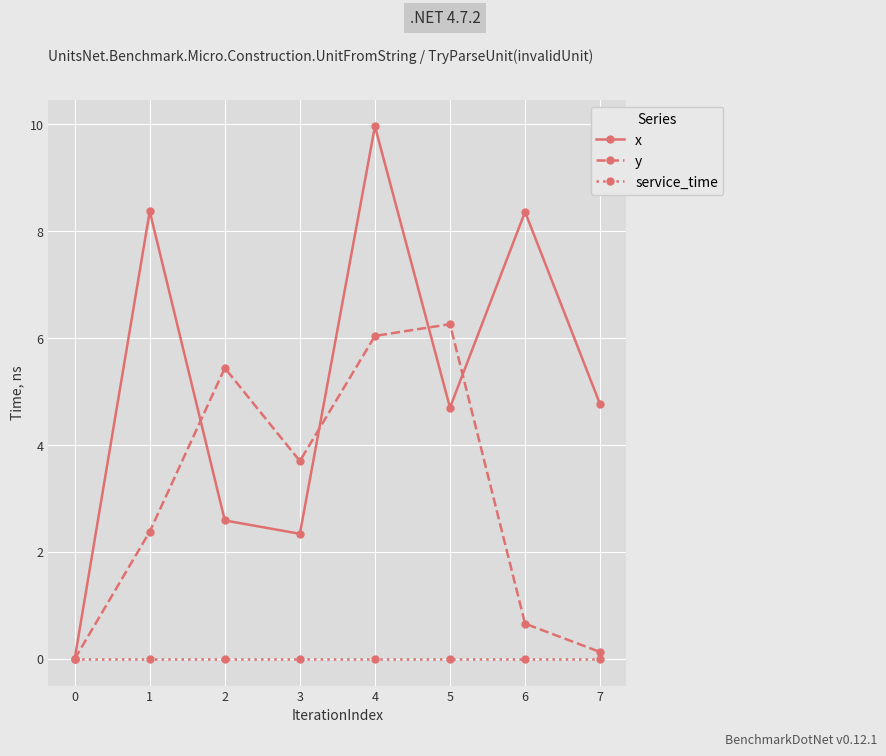

At which label does x reach its peak?

4